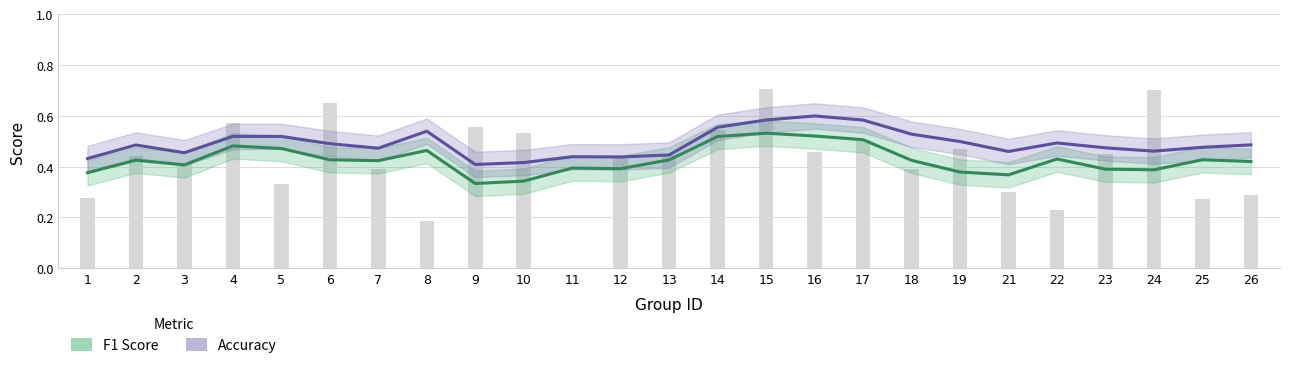

Which series changed the most between 8 and 23?

F1 Score